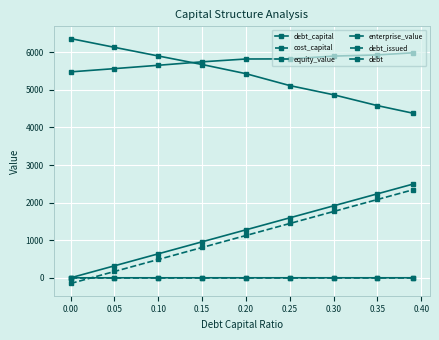

How many data points in enterprise_value are less than 5821?

4